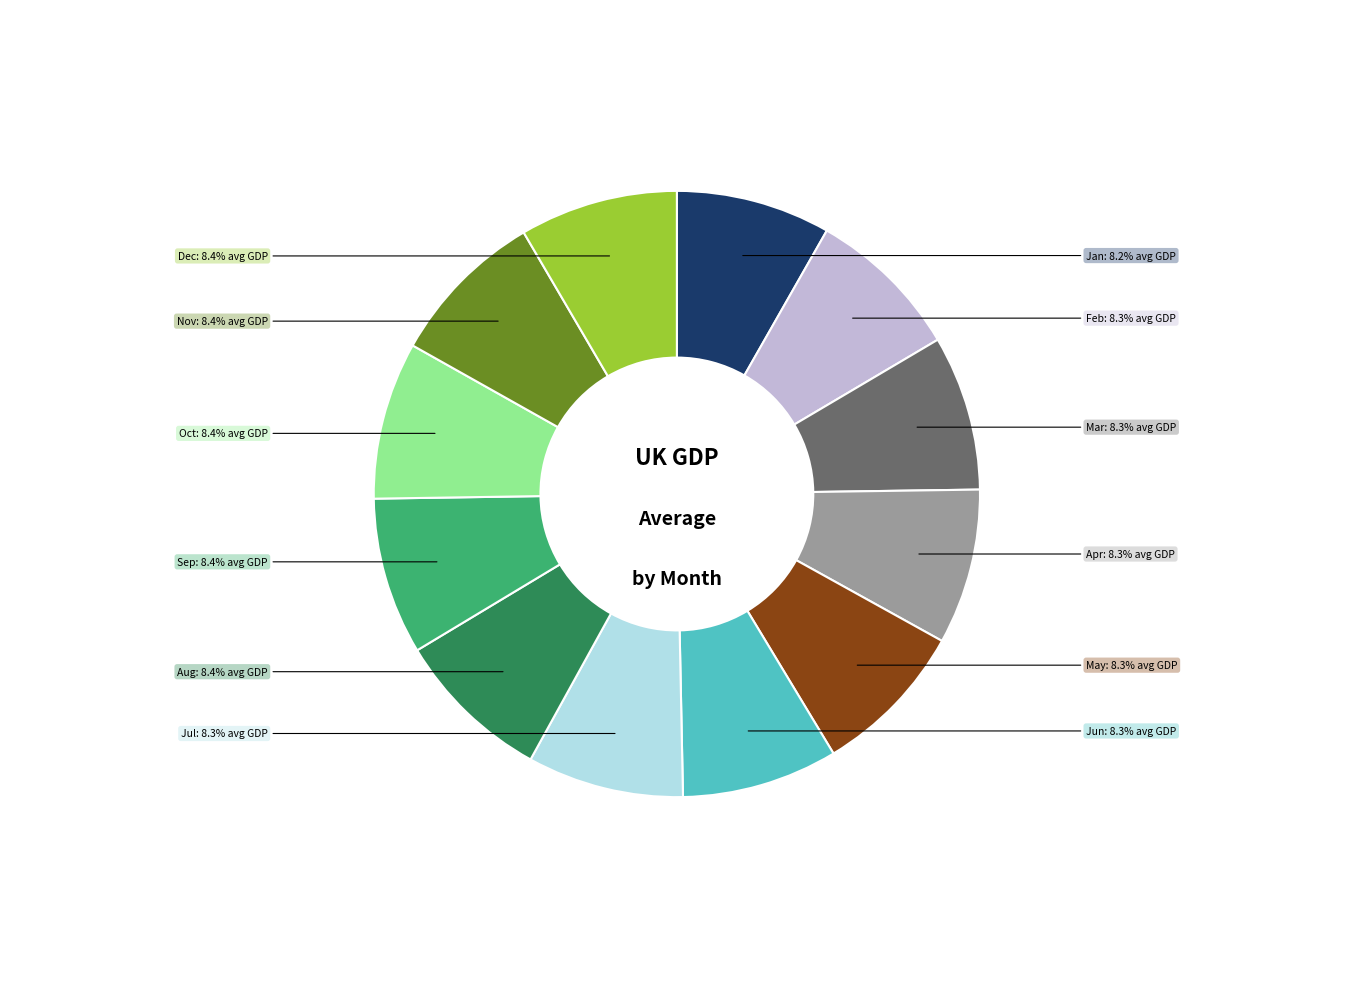

What percentage do May and Jun together represent?

16.6%